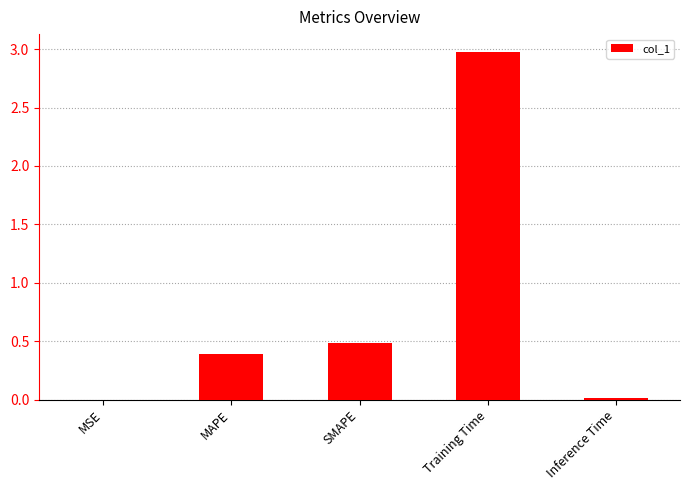

What is the sum of the values at Training Time and SMAPE?

3.5